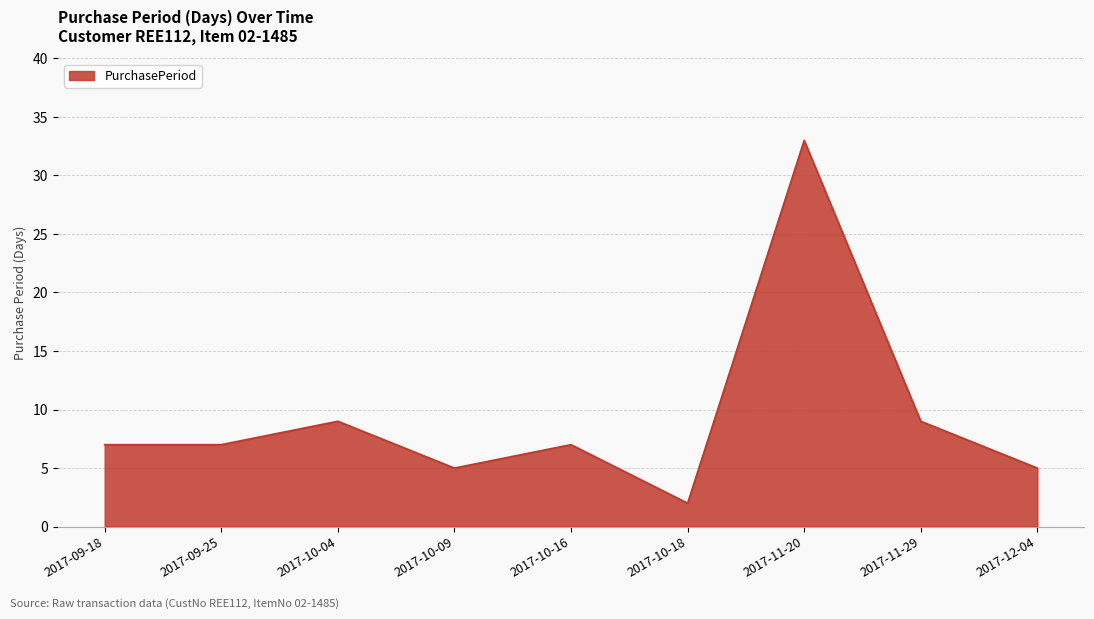

The chart shows a value of 2 at 2017-10-18. True or false?

True